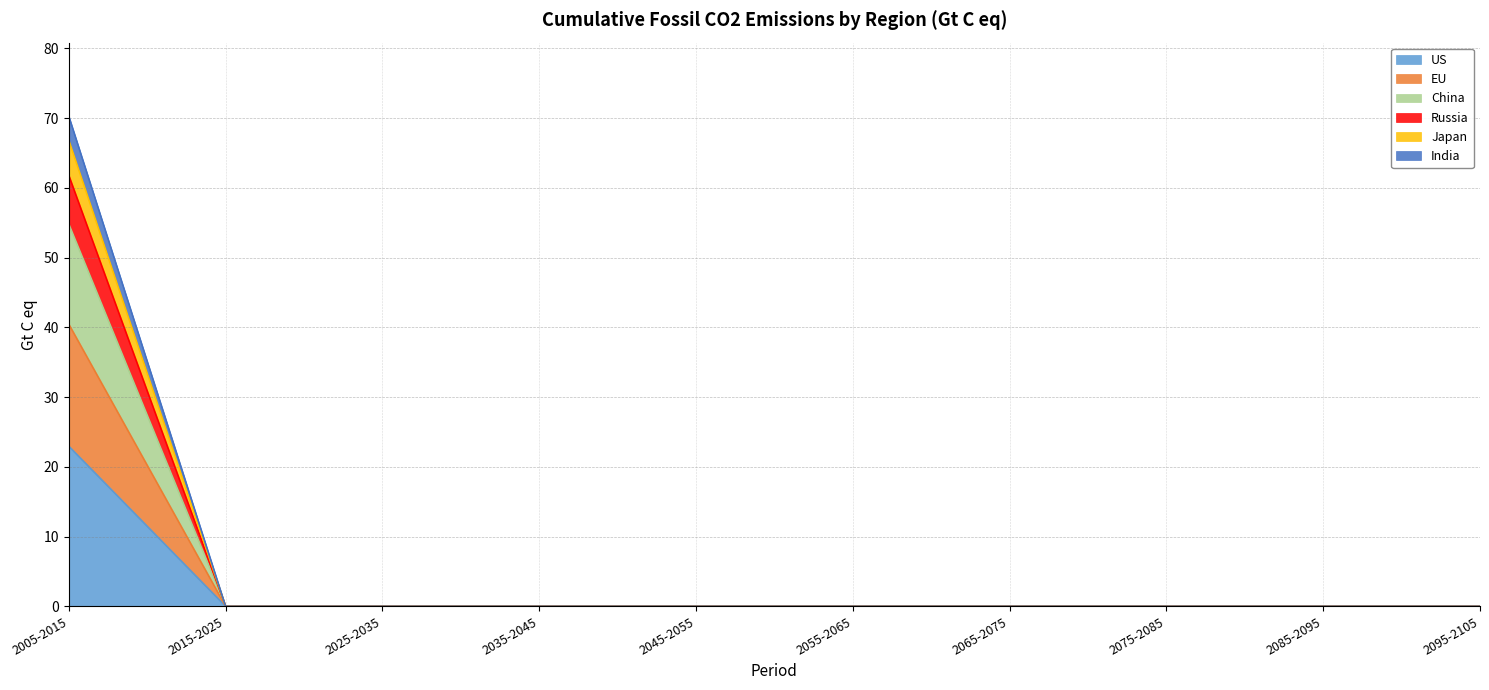

Does the chart have visible grid lines?

Yes